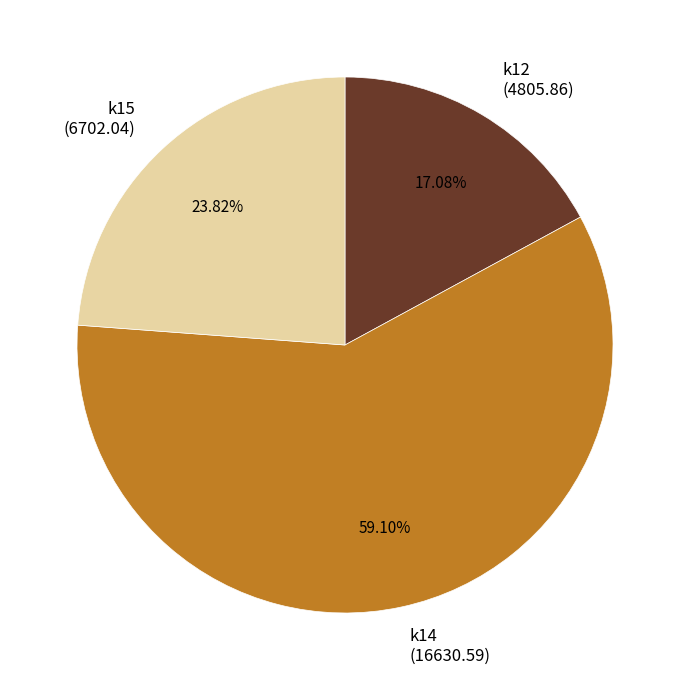

Count the number of slices in the pie.

3